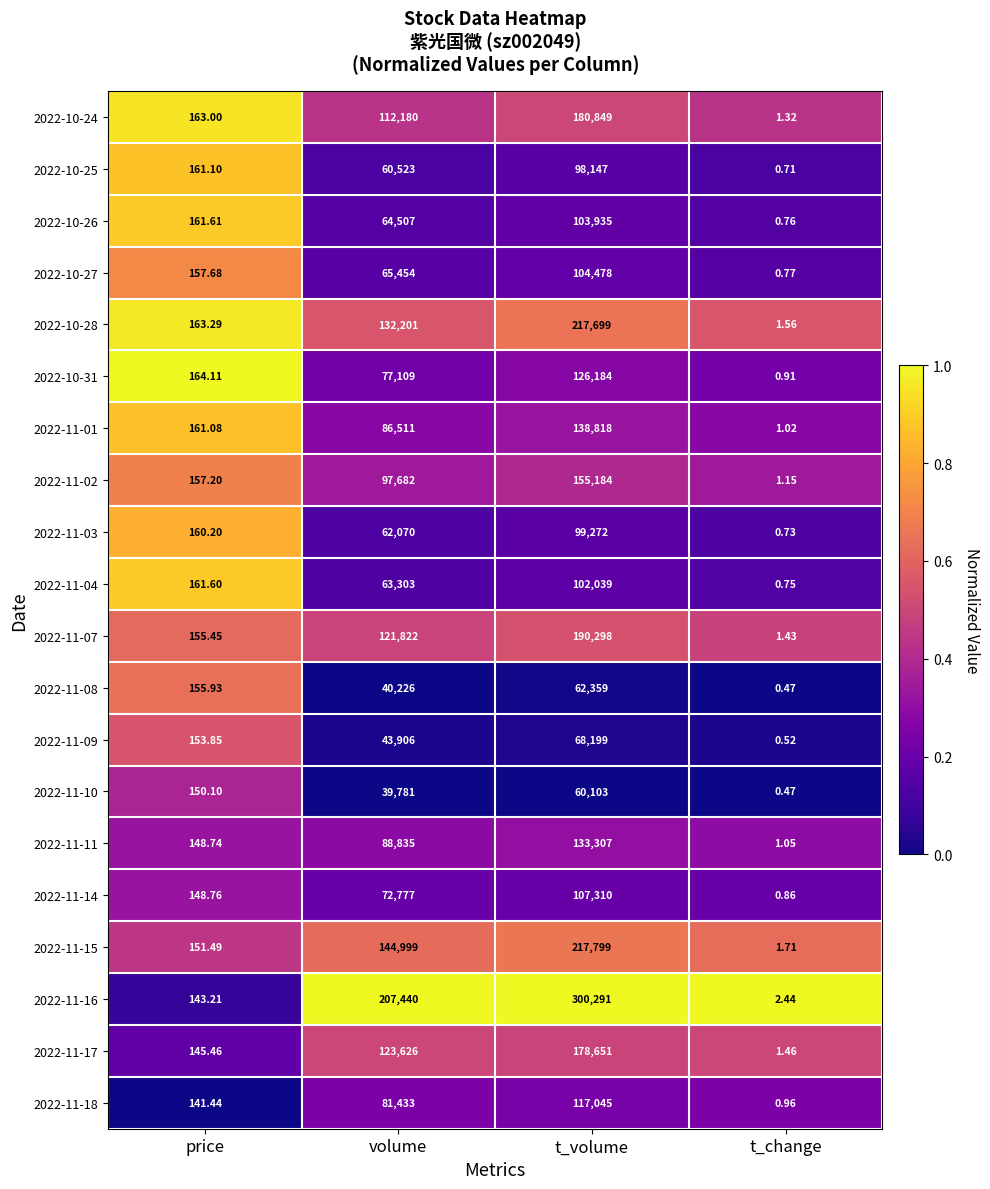

At which label does 2022-11-10 reach its peak?

t_volume